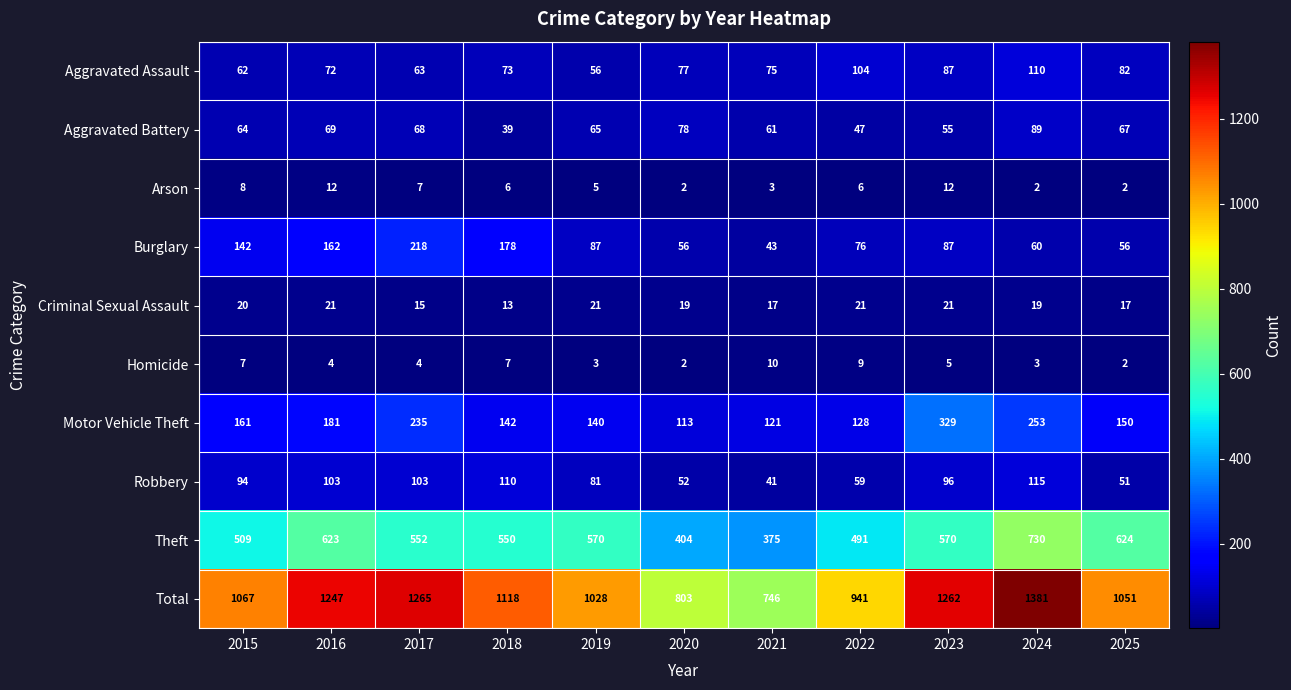

What is the difference between the Total values at 2021 and 2015?

321